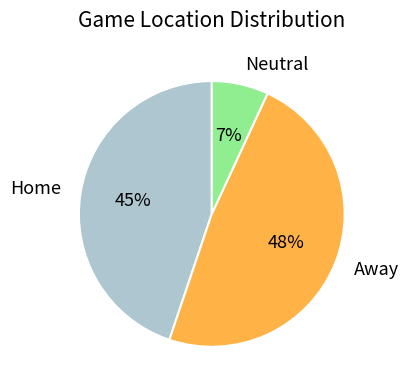

To the nearest percent, what percentage of the pie is Neutral?

7%